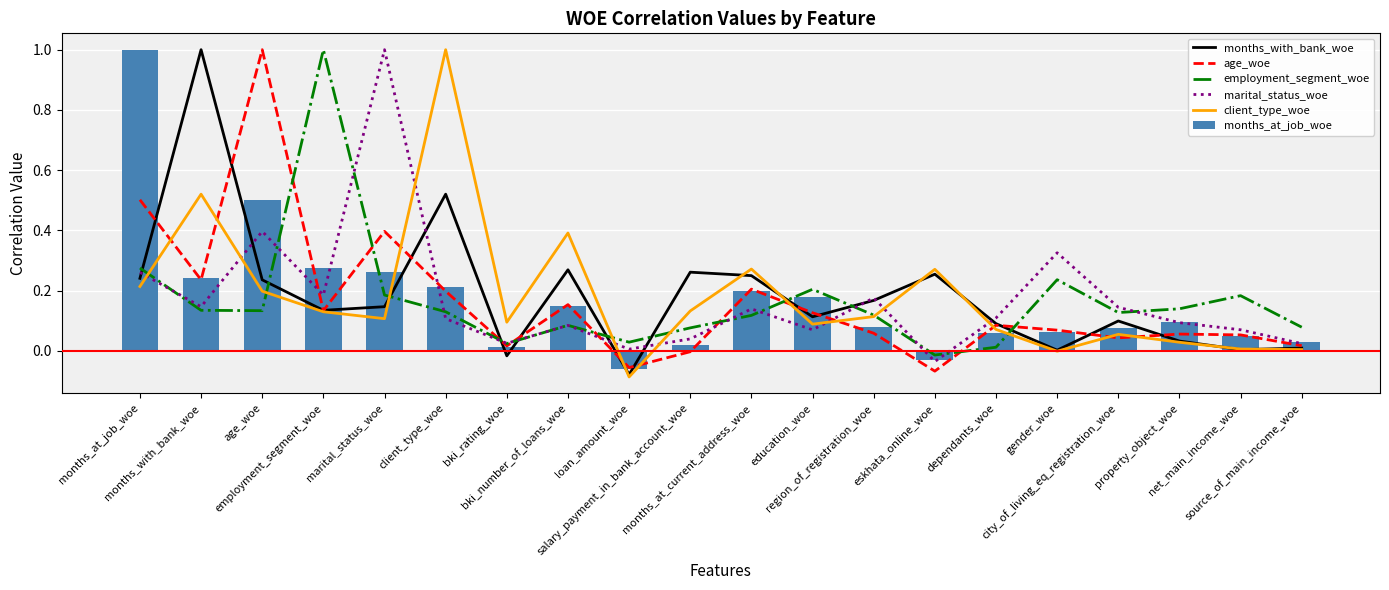

At which label does age_woe reach its minimum?

eskhata_online_woe